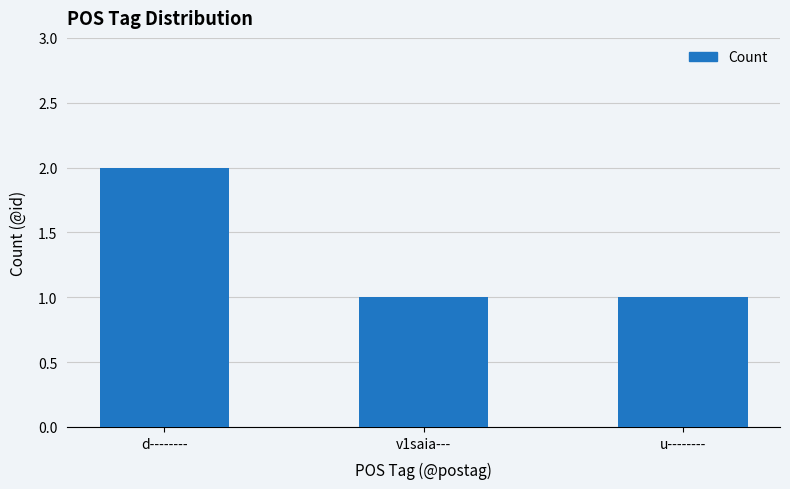

What is the label of the 1st bar from the right?

u--------